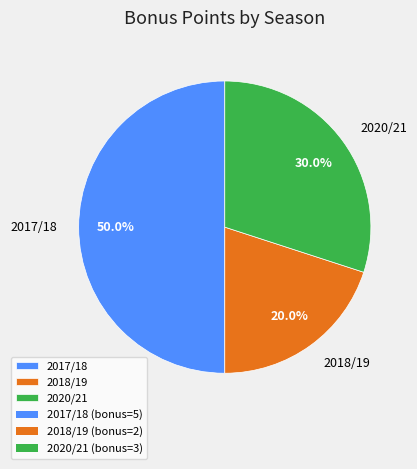

To the nearest percent, what is the difference between the largest and smallest slice percentages?

30%